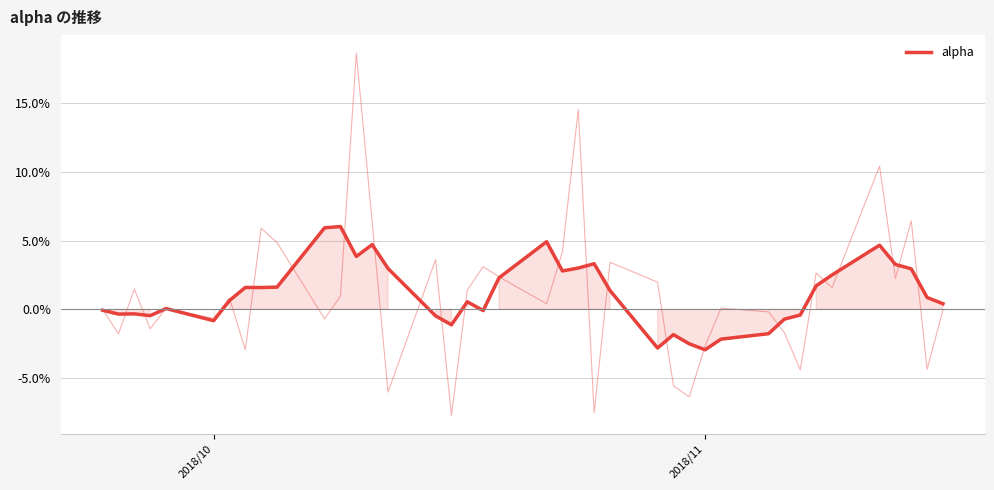

Does the chart have visible grid lines?

Yes